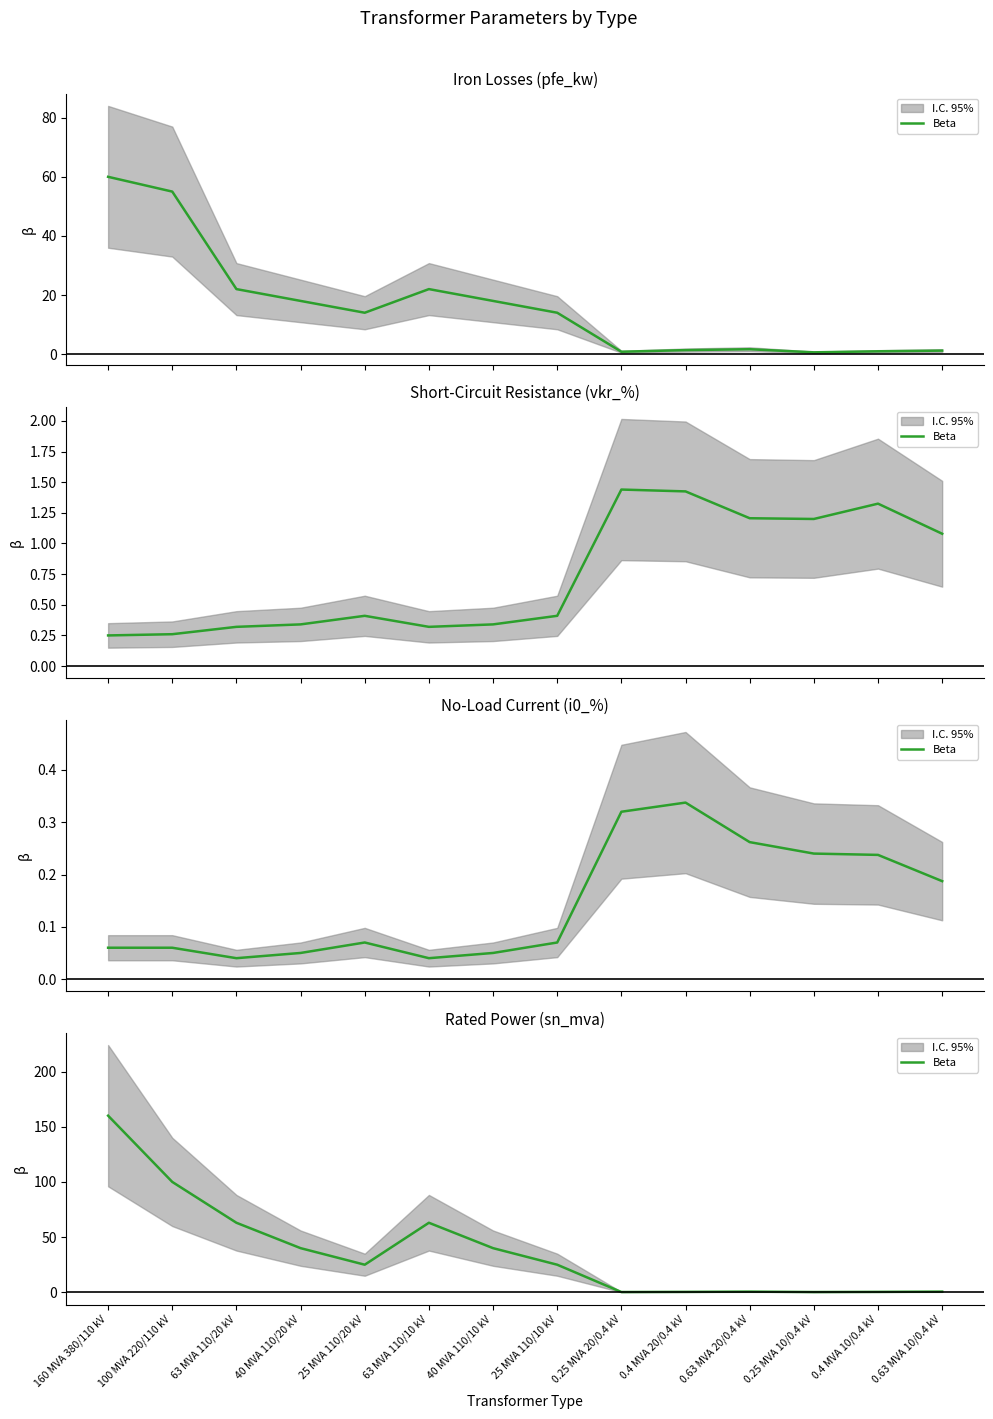

The value at 0.63 MVA 20/0.4 kV is 0.6. True or false?

True